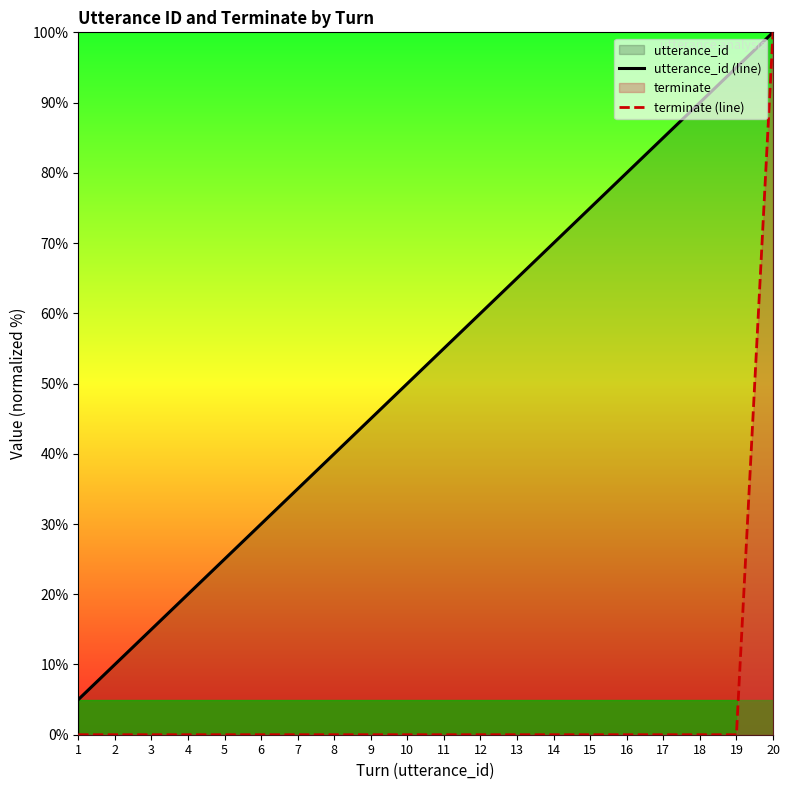

True or false: terminate (line) and utterance_id (line) intersect in this chart.

False